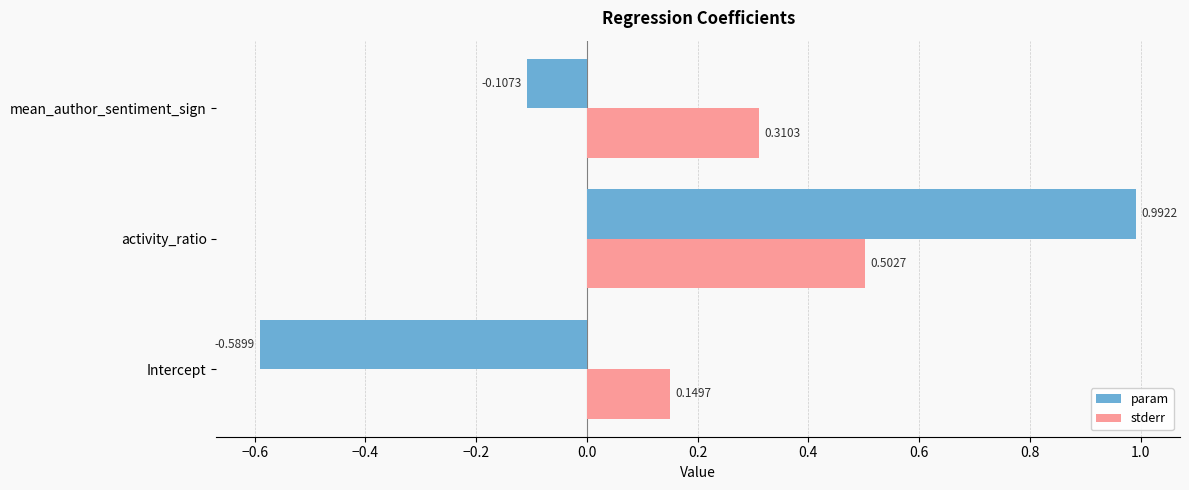

How many values in the param series are below 0?

2